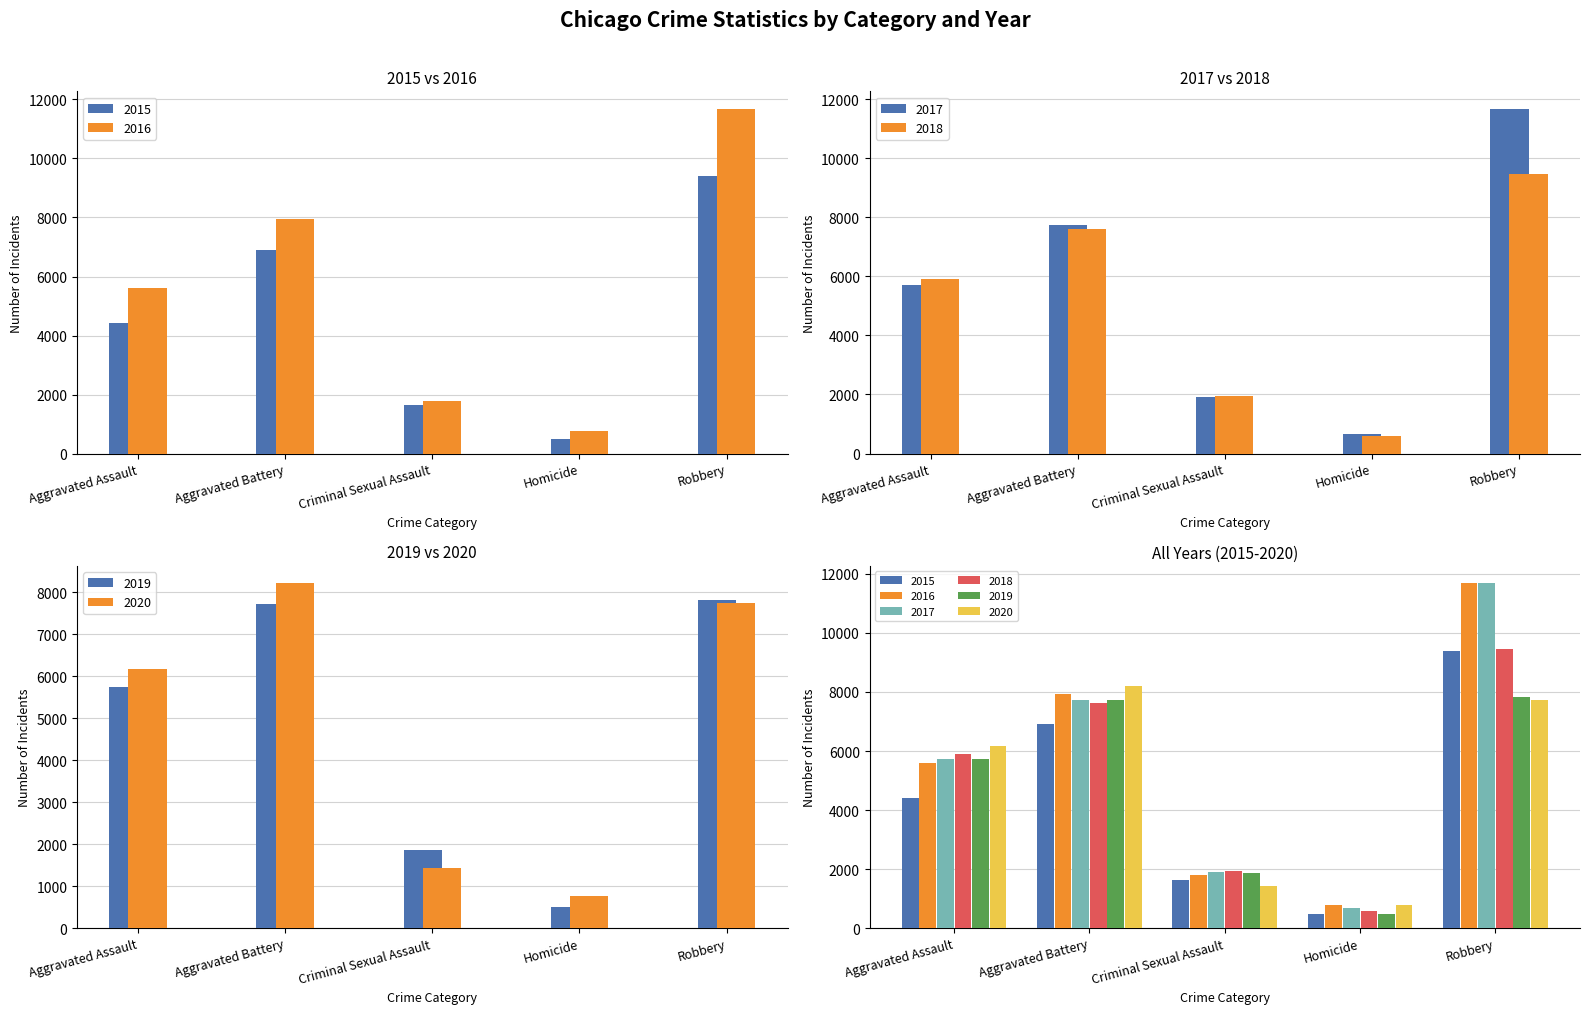

Which category has the lowest value in the 2020 series?

Homicide